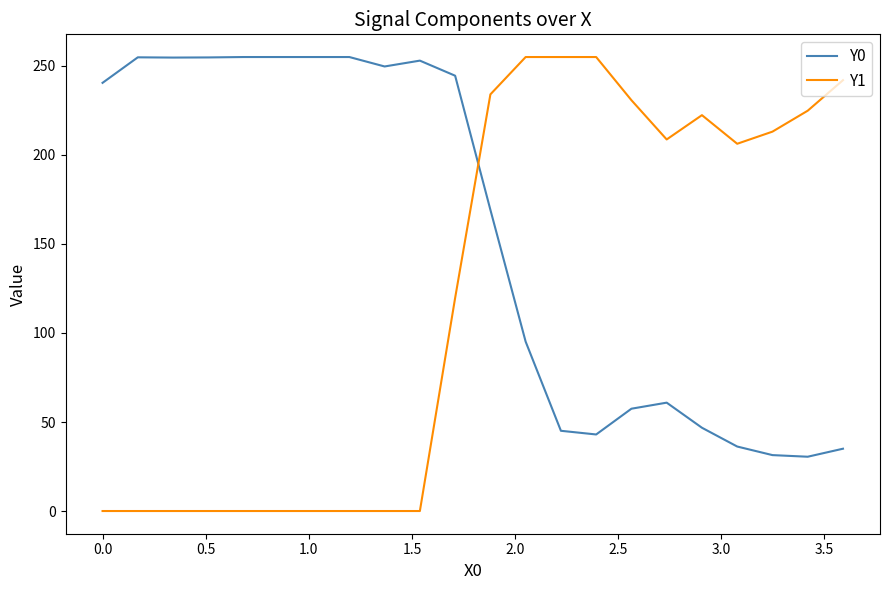

Which series has the largest total across all categories?

Y0